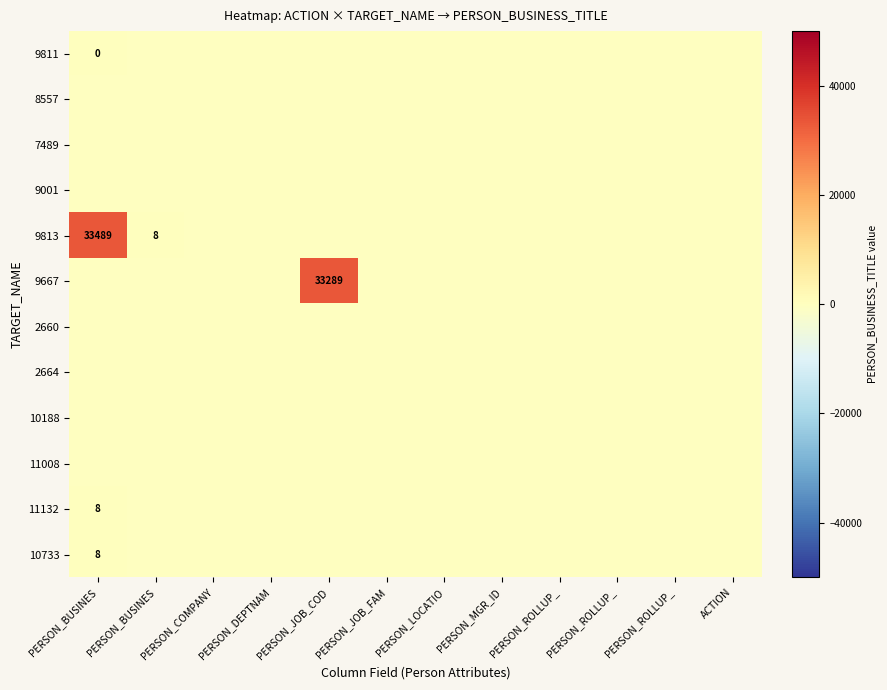

Is the value of 9667 at PERSON_LOCATIO greater than the value of 2660 at PERSON_BUSINES?

No